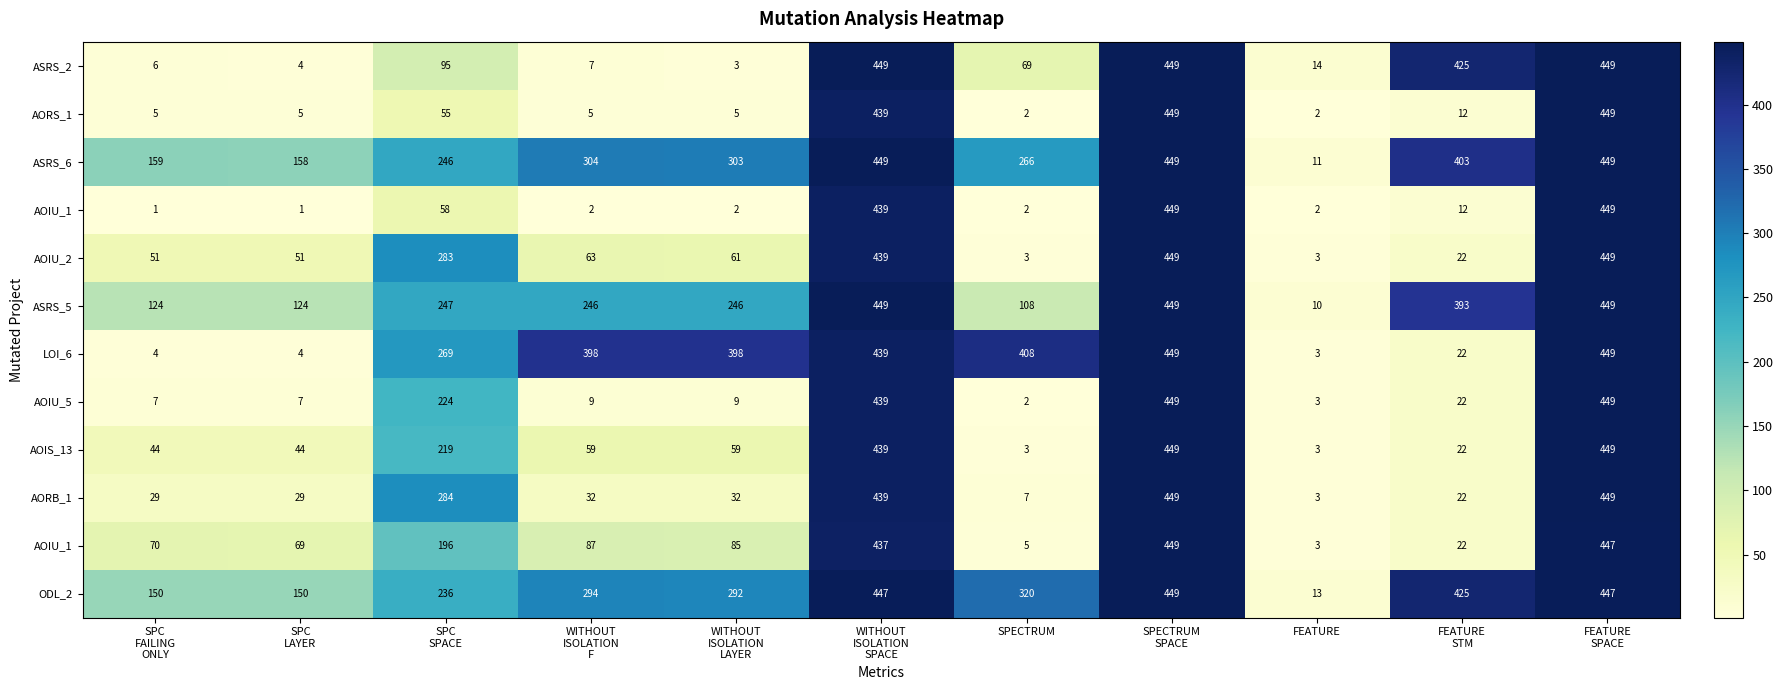

Which label corresponds to the smallest value in the chart?

SPC
FAILING
ONLY